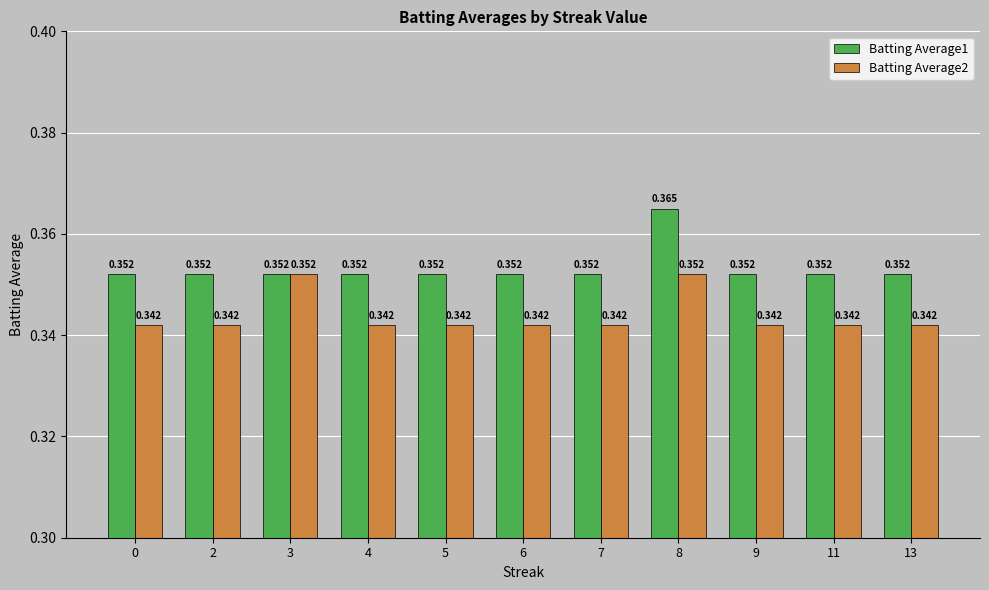

Are the bars horizontal?

No